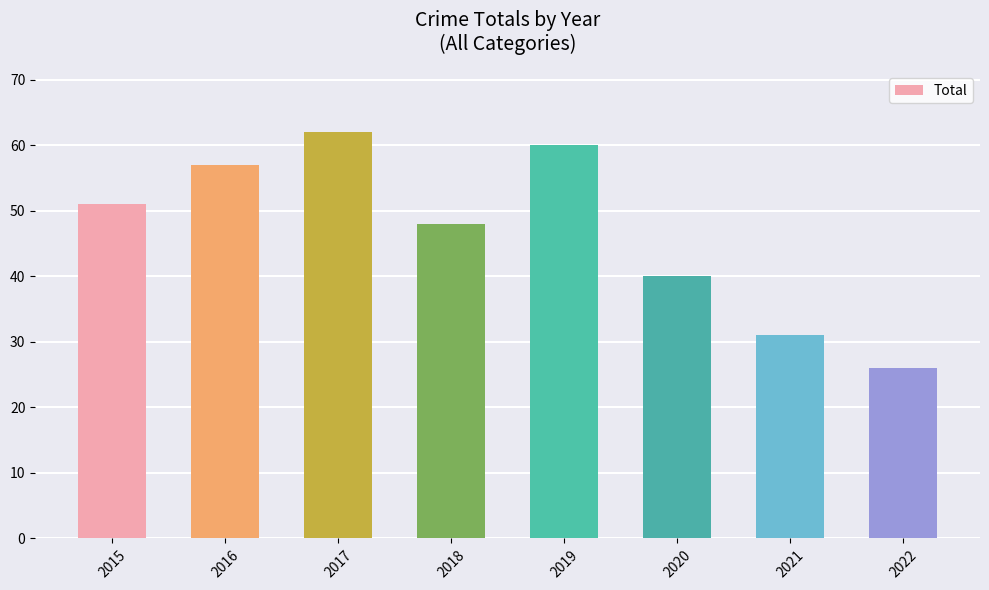

Rank the categories by value from highest to lowest.

2017, 2019, 2016, 2015, 2018, 2020, 2021, 2022